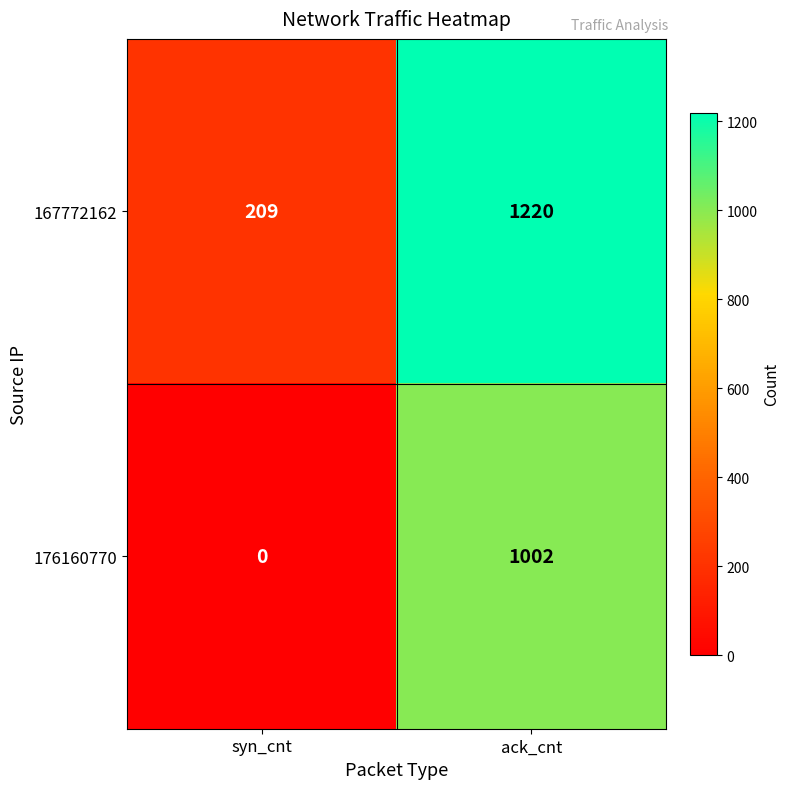

Is the value of 167772162 at syn_cnt greater than the value of 176160770 at syn_cnt?

Yes